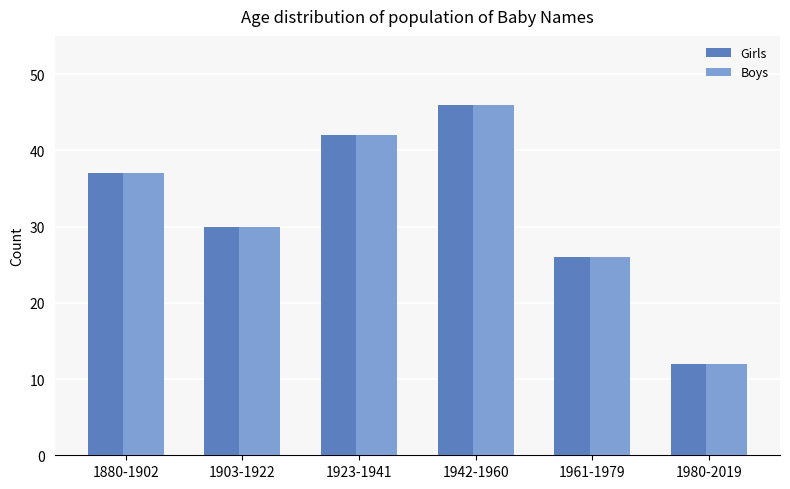

How many categories are shown in the chart?

6